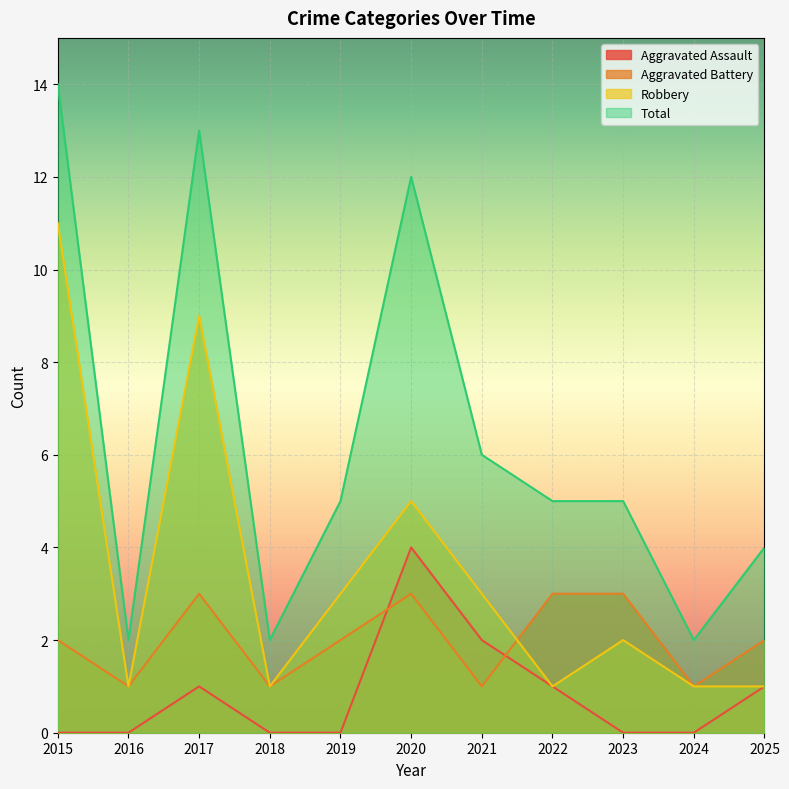

Count the Robbery values in the range 1 to 5.

9